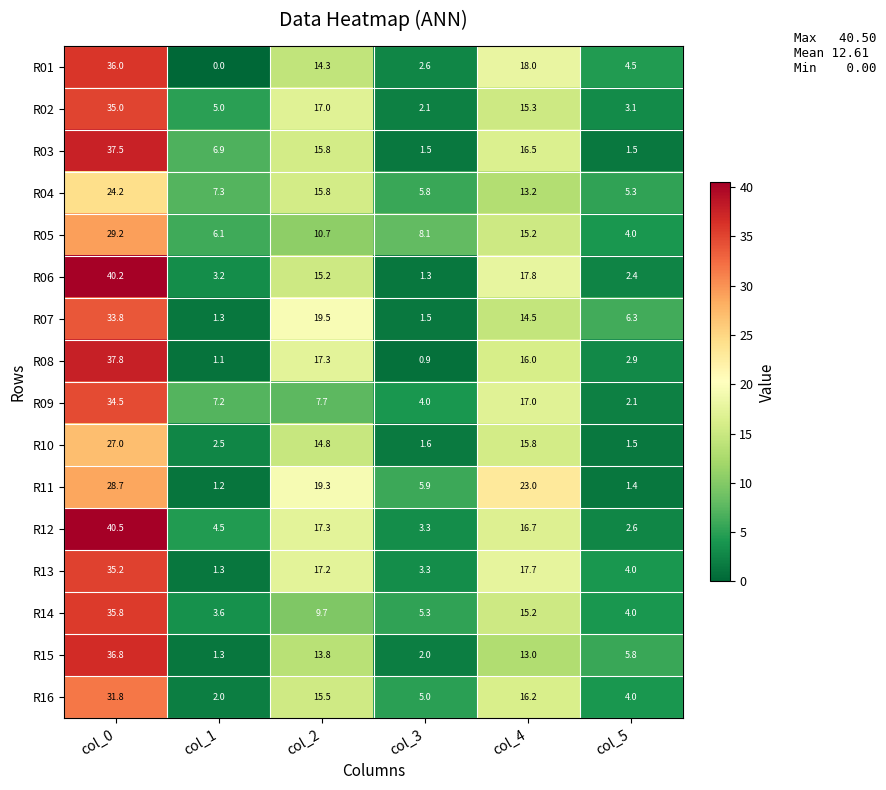

What is the sum of all R01 values?

75.4